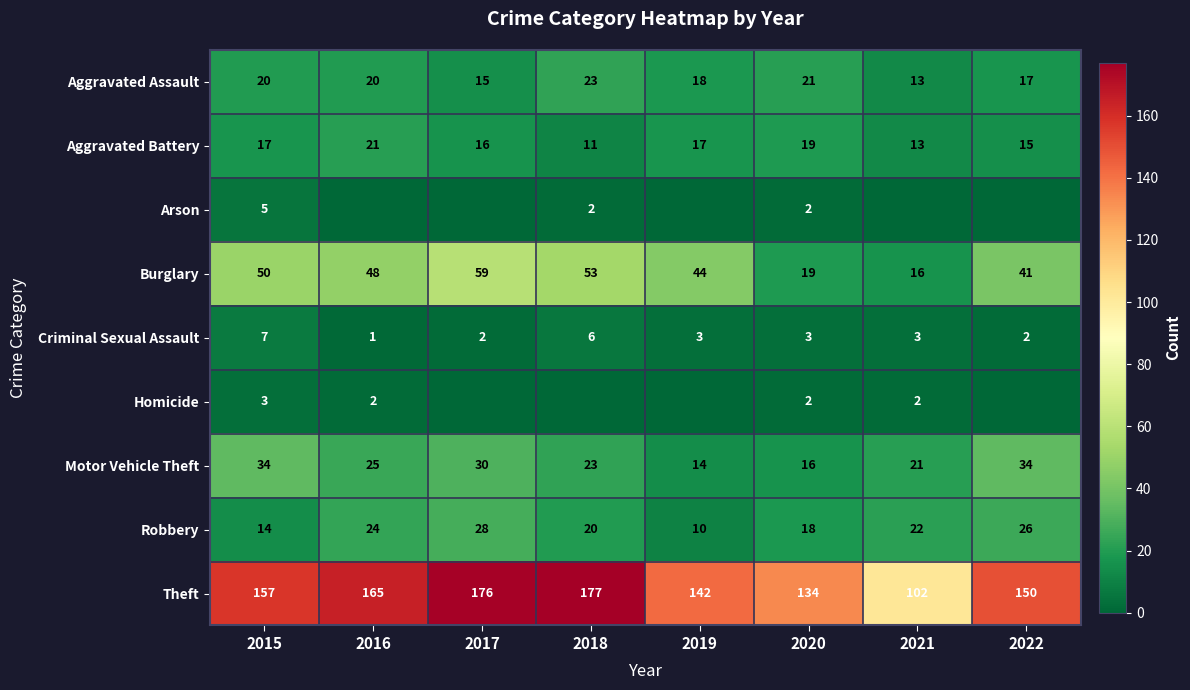

What is the difference between the highest and lowest values at 2020?

132